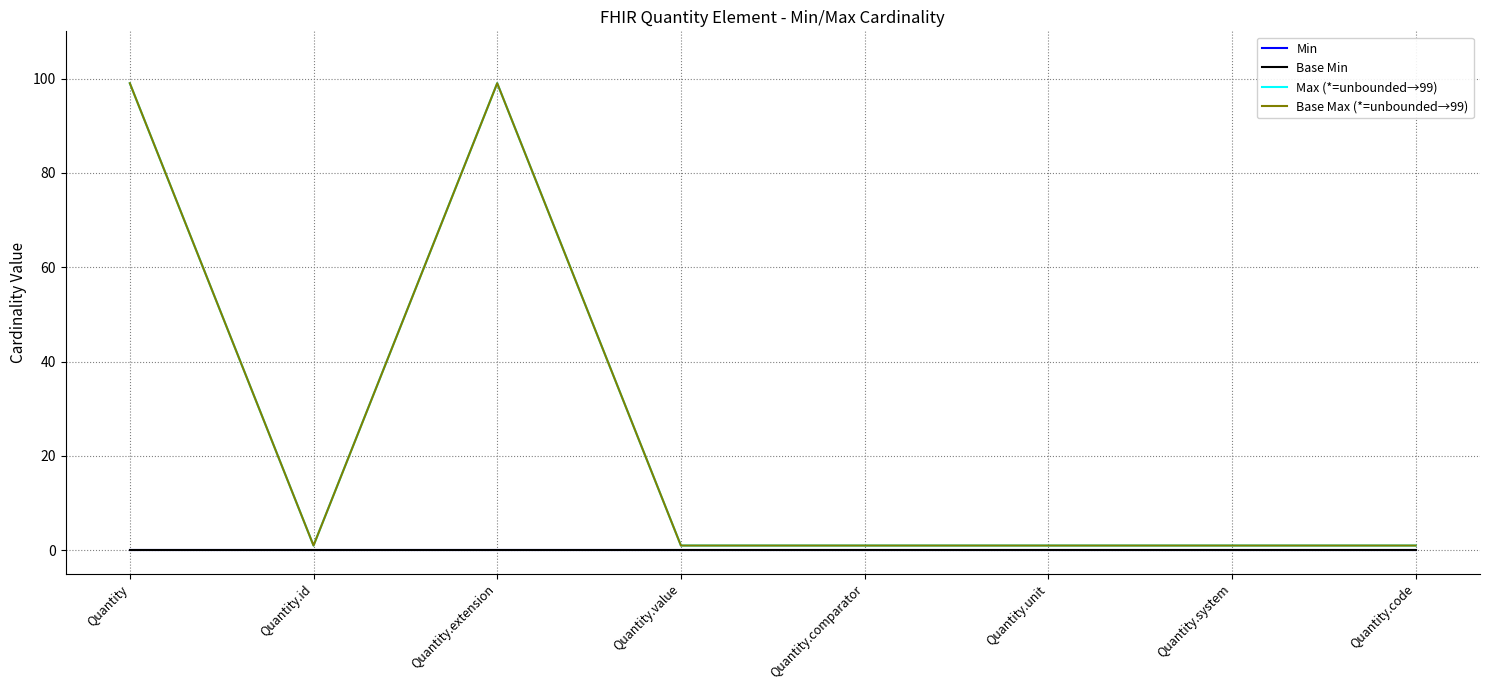

What is the difference between the second highest and minimum values in the Base Max (*=unbounded→99) series?

98